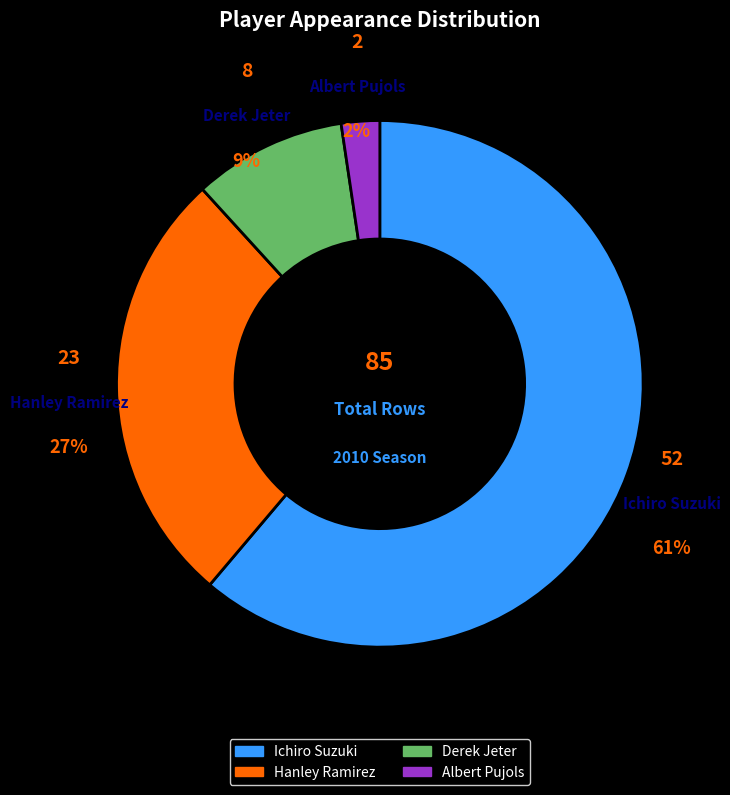

To the nearest percent, what is the combined percentage of Albert Pujols and Hanley Ramirez?

29%